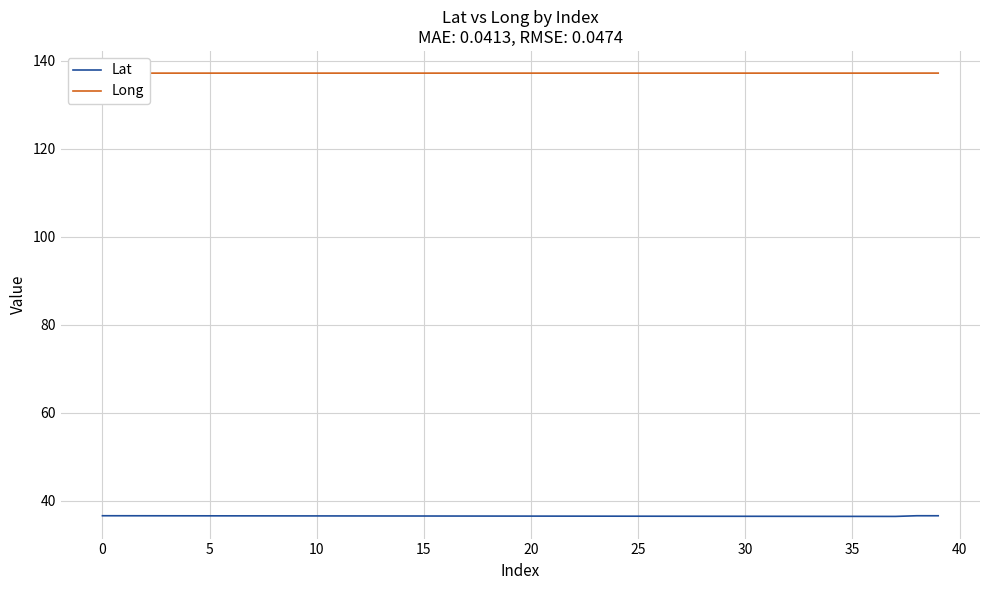

What is the smallest value displayed?

36.5